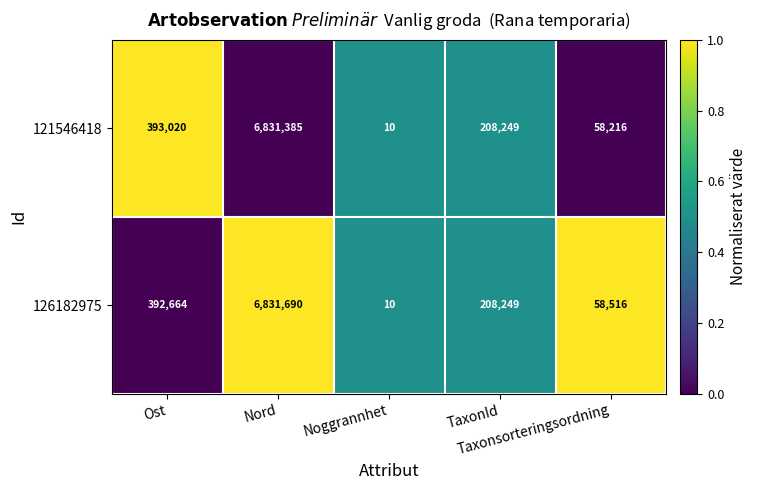

Which series has the largest total across all categories?

126182975